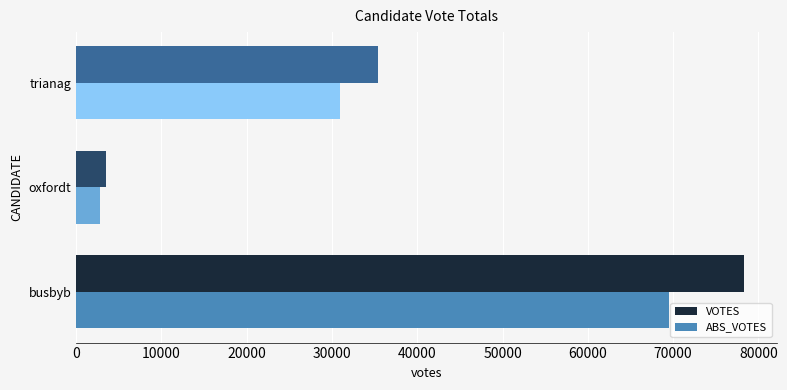

At which category is the sum across all series the highest?

busbyb